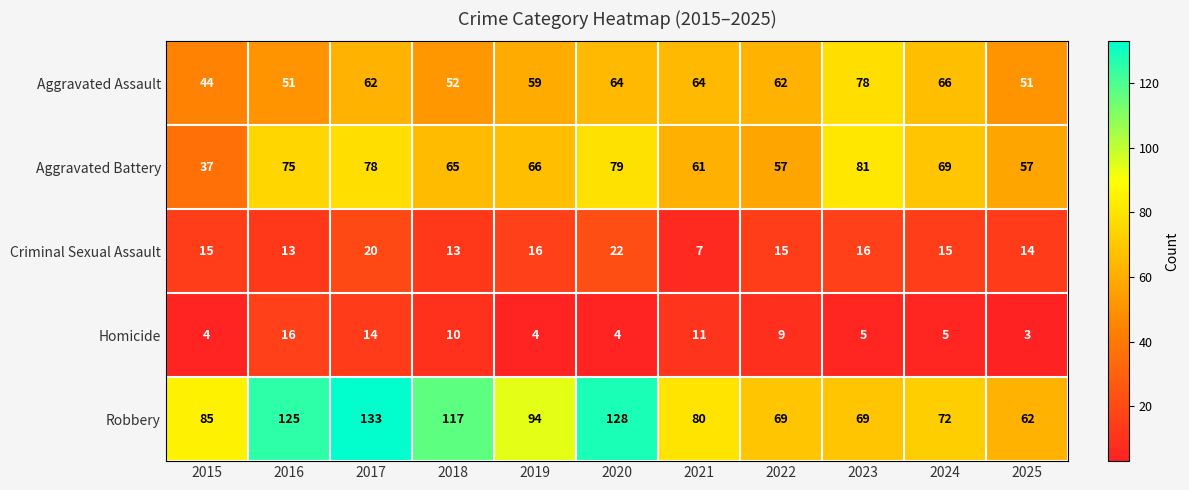

Which series has the largest range (max minus min)?

Robbery